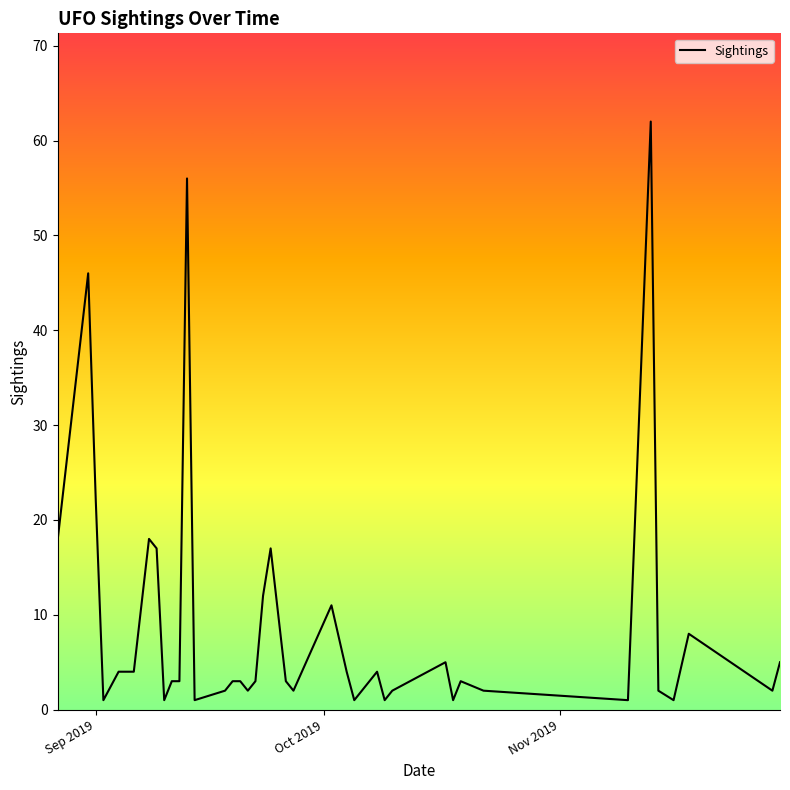

What is the difference between the maximum and minimum values?

61